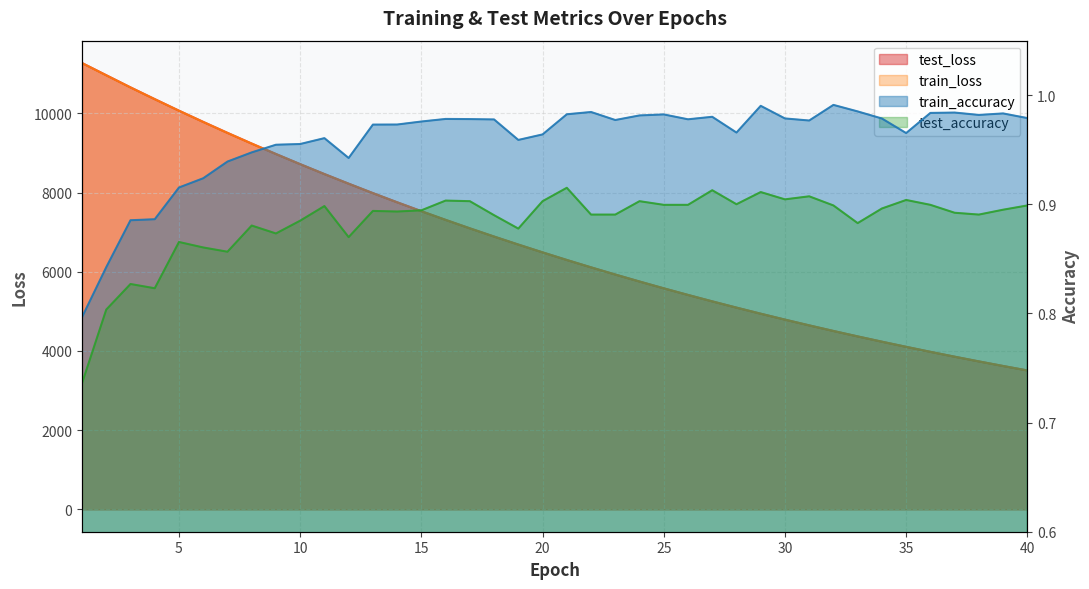

What is the total value across all series at 8?

18477.2